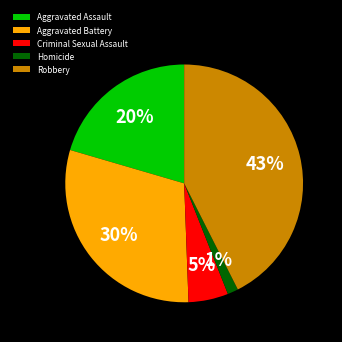

Count the number of slices in the pie.

5